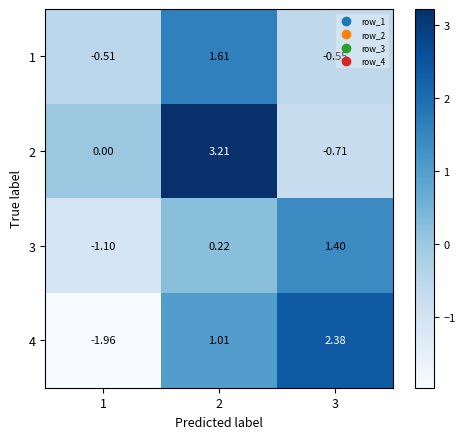

Is the value of 1 at 3 greater than the value of 3 at 3?

No